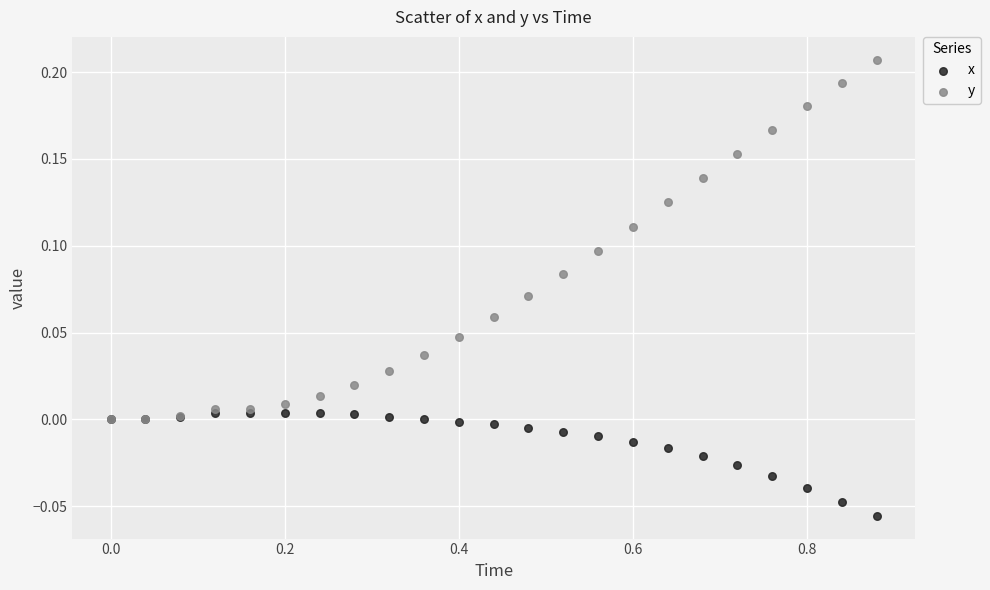

Which series has the largest Y range (max minus min)?

y